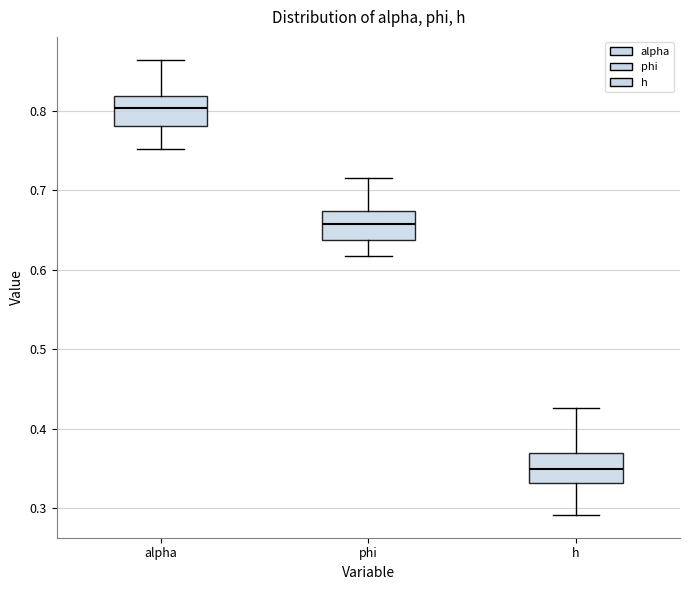

Reading left to right, transcribe this box plot: for each box, give where its median line is, the range the box spans, and where its two whiskers end, as read against the y-axis. The values are not printed on the chart, so give them approximately, as read against the axis.

alpha: median 0.80, box 0.78 to 0.82, whiskers 0.75 to 0.86
phi: median 0.66, box 0.64 to 0.67, whiskers 0.62 to 0.72
h: median 0.35, box 0.33 to 0.37, whiskers 0.29 to 0.43